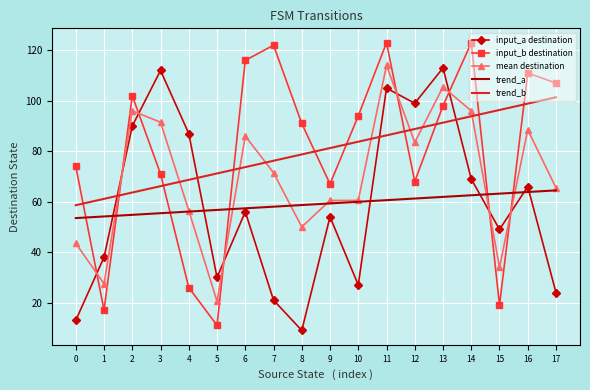

Where do input_b destination and mean destination first cross each other?

0 and 1